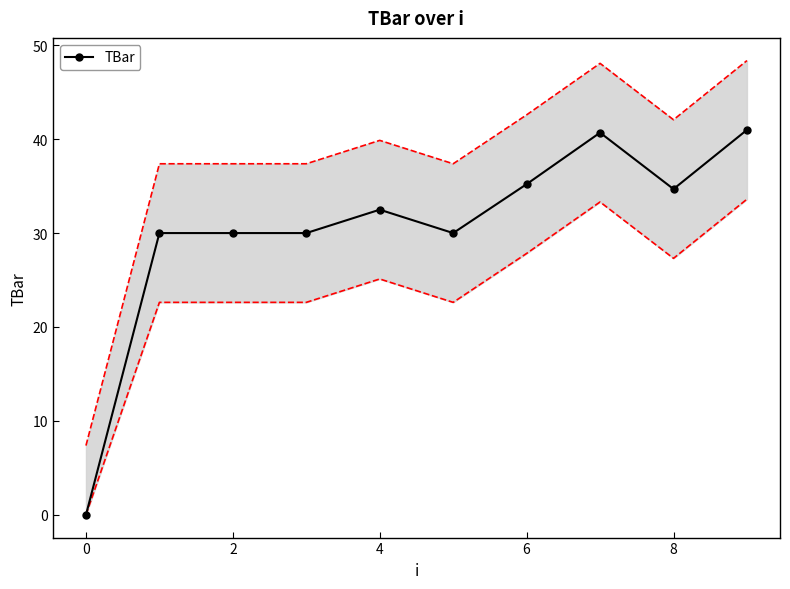

The TBar series shows 32.5 at 4. True or false?

True